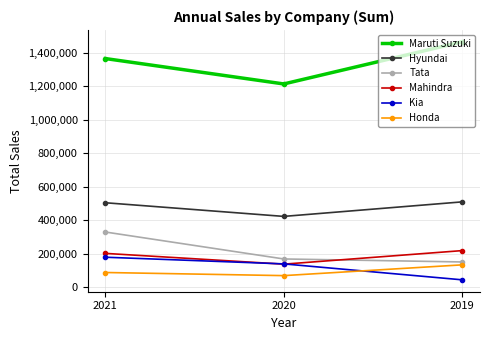

What is the average value of the Honda series?

98141